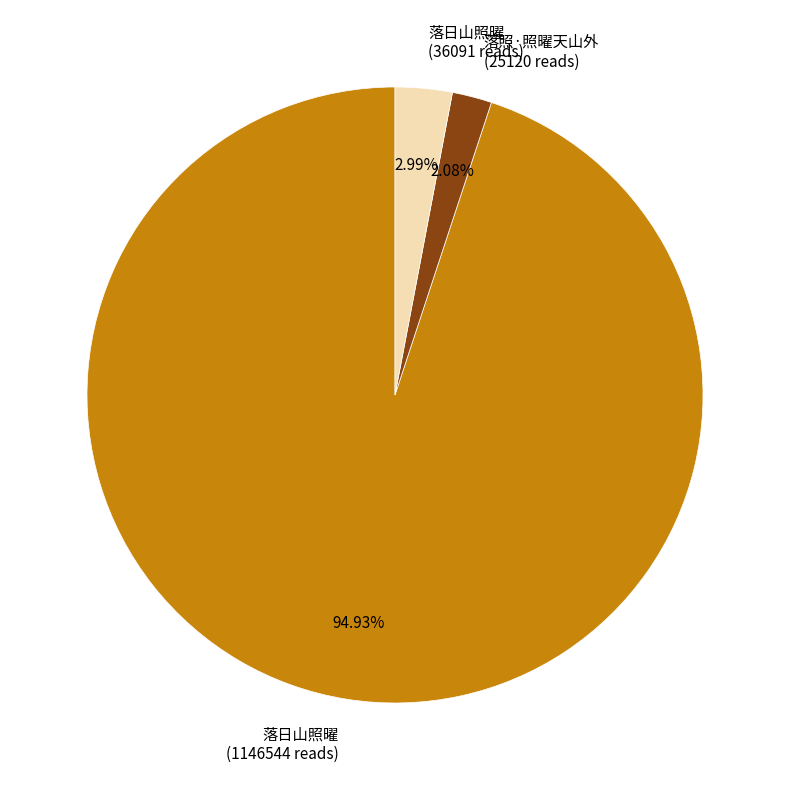

Which category has the biggest portion of the pie?

落日山照曜 (1146544 reads)